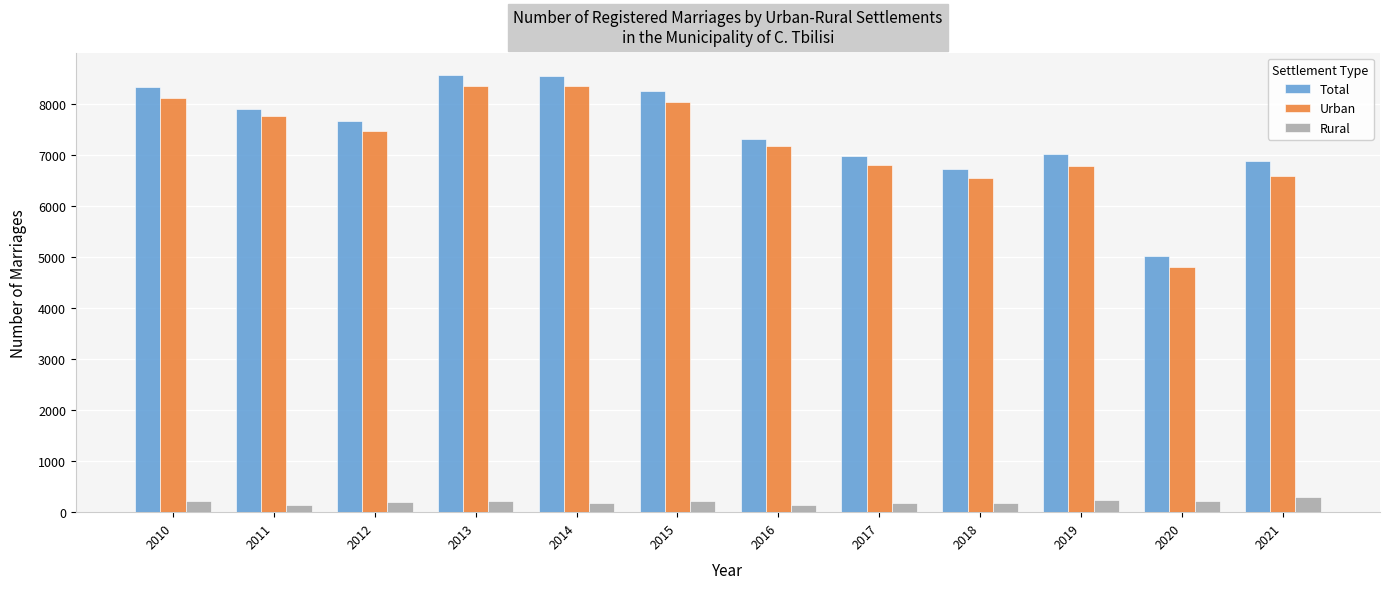

Between 2013 and 2016, which series saw the biggest shift?

Total